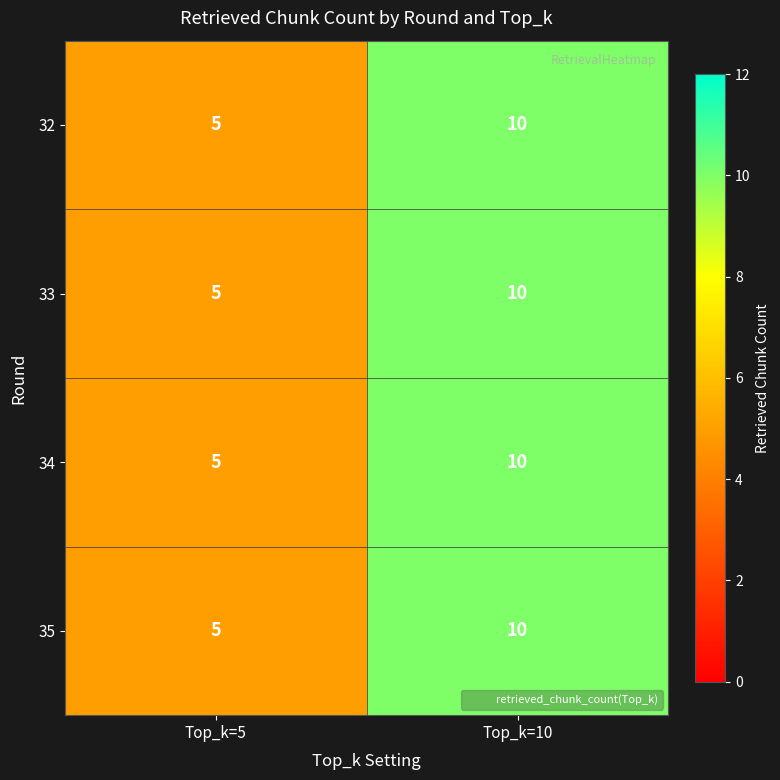

What is the sum of all 35 values?

15